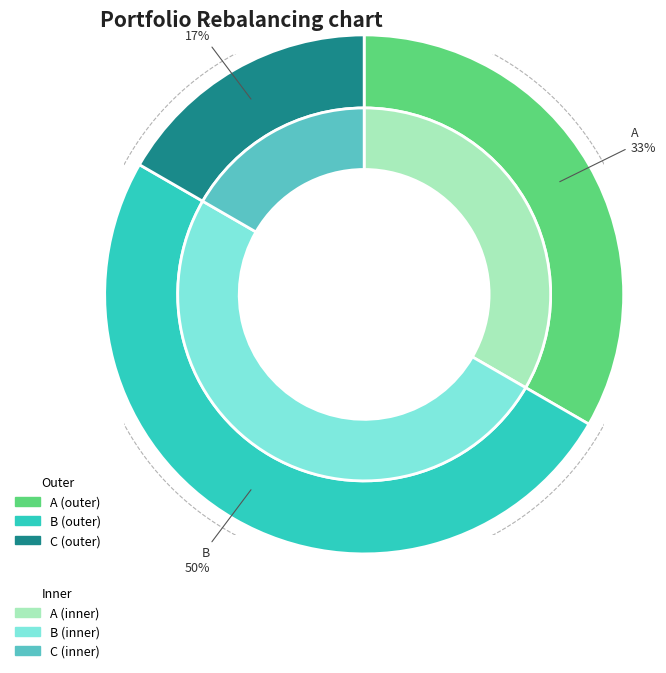

What portion of the pie excludes B?

50.0%